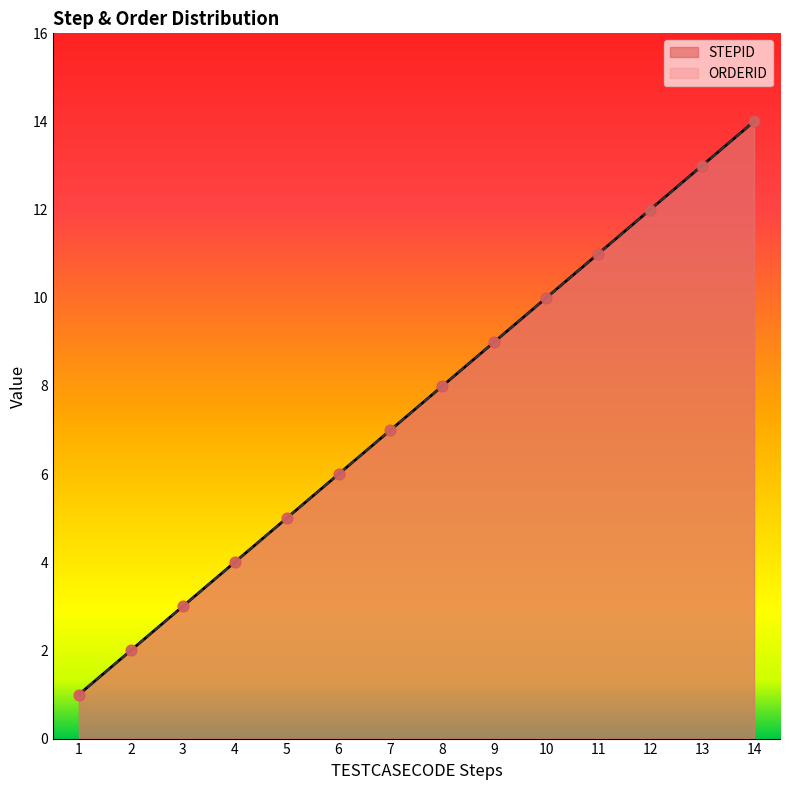

At which category is the sum across all series the highest?

14